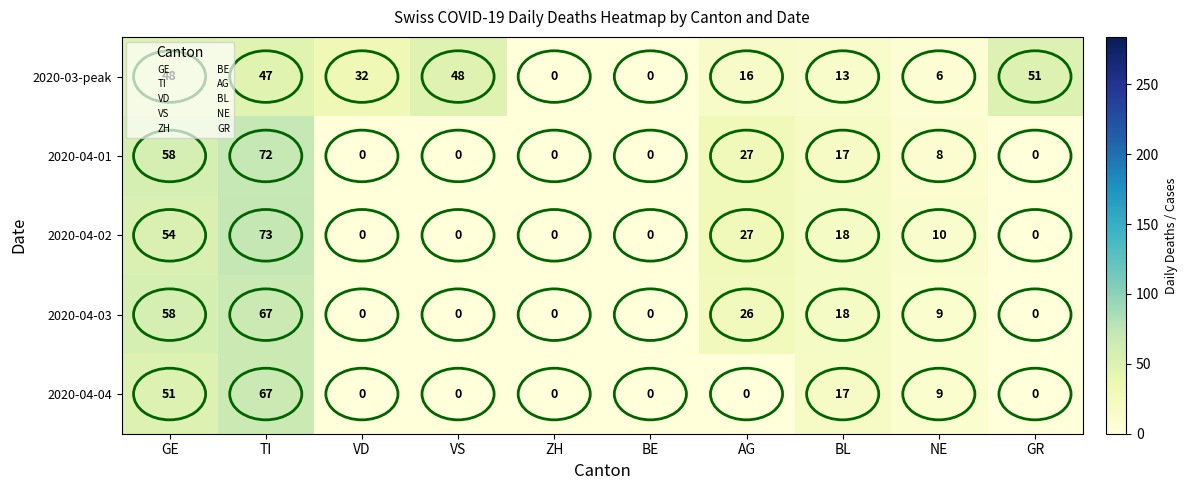

What is the difference between the highest and lowest values at VD?

32